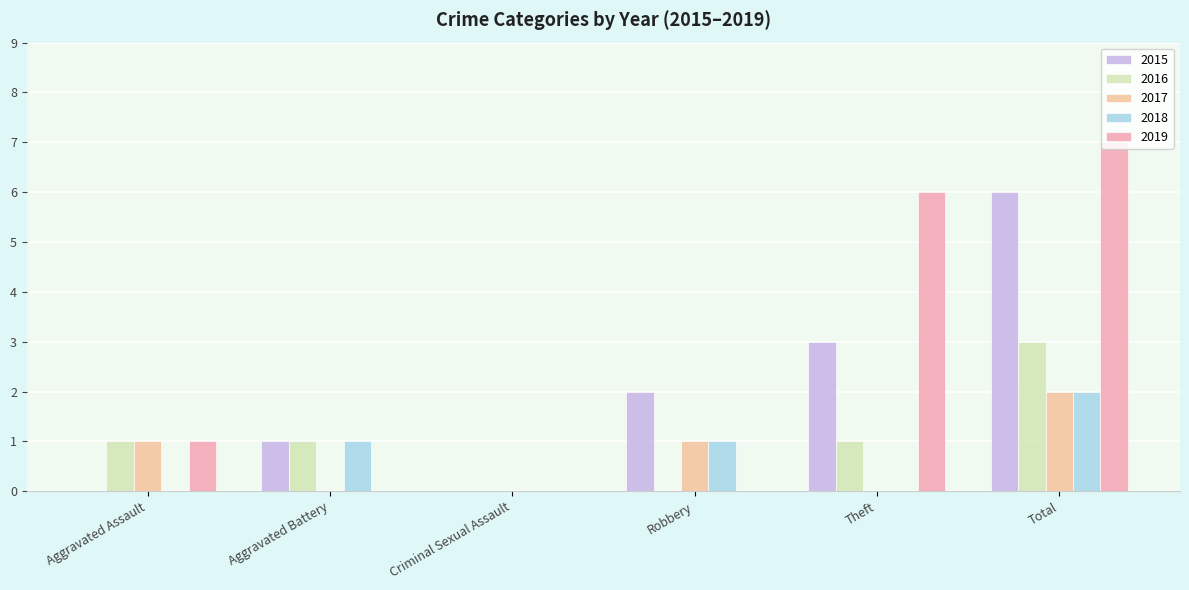

What are all the series names shown in the legend?

2015, 2016, 2017, 2018, 2019